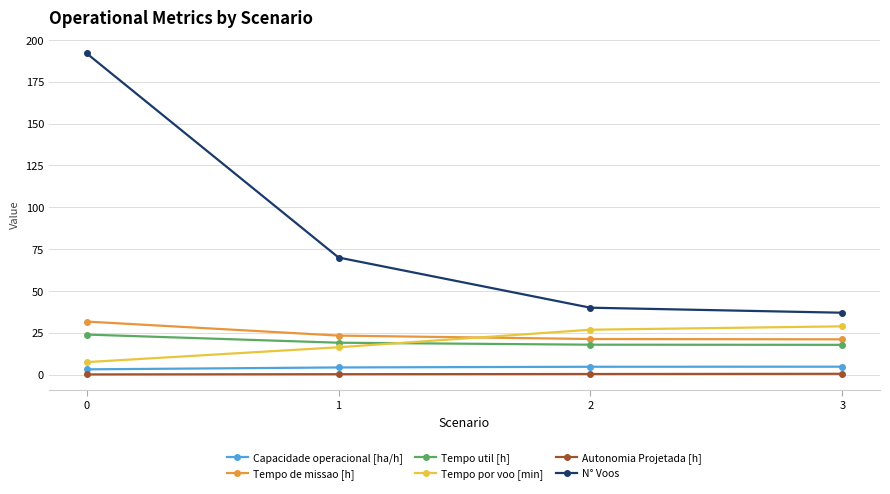

Which series changed the most between 0 and 1?

N° Voos